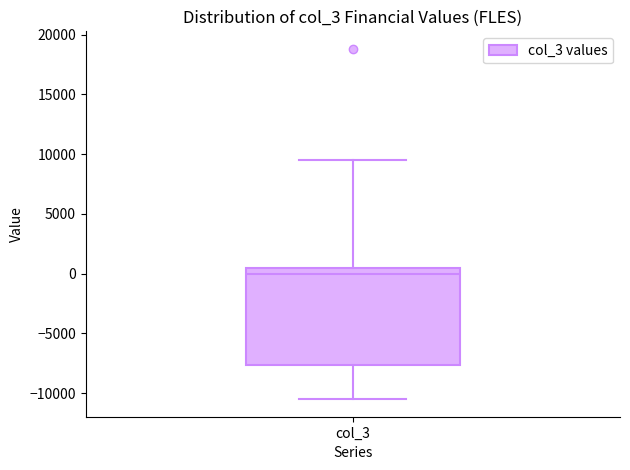

Transcribe this box plot: give where the median line is, the range the box spans, and where the two whiskers end, as read against the y-axis. The values are not printed on the chart, so give them approximately, as read against the axis.

median 0, box -7500 to 500, whiskers -10500 to 9500